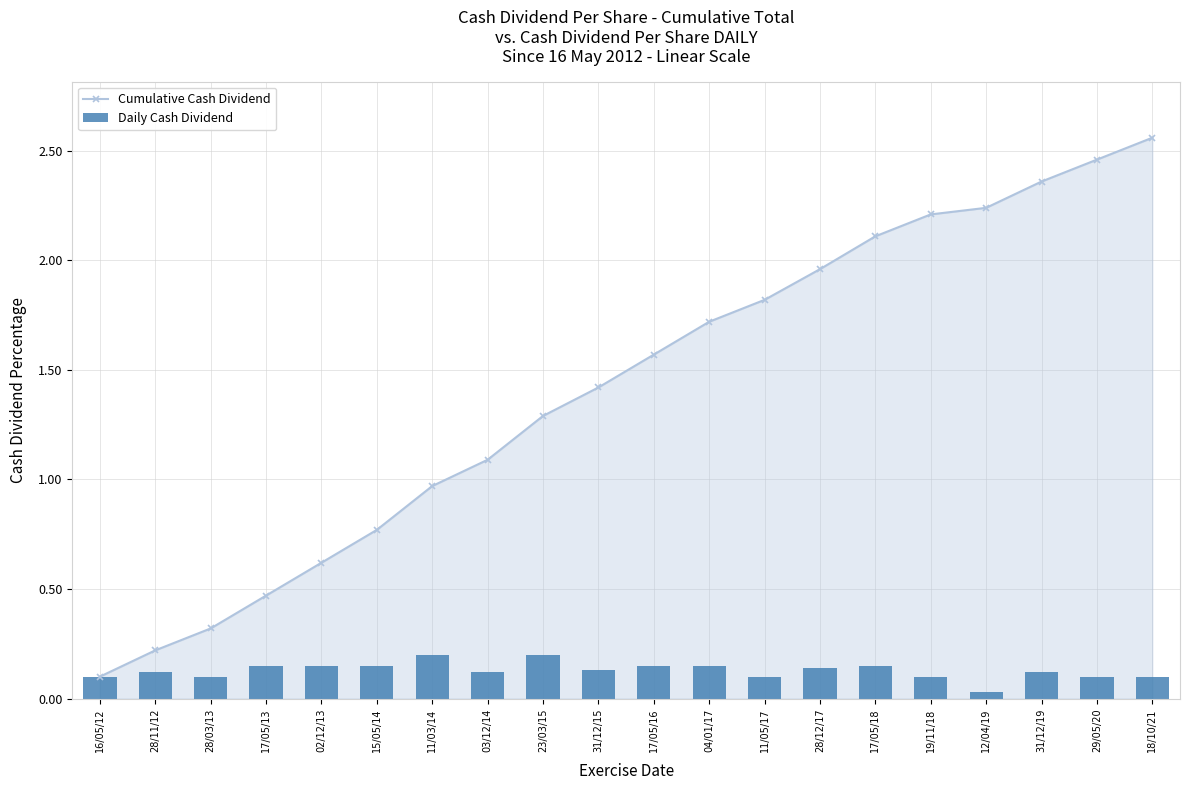

Reading left to right, what are all the values shown in this chart?

Cumulative Cash Dividend: 0.1	0.2	0.3	0.5	0.6	0.8	1.0	1.1	1.3	1.4	1.6	1.7	1.8	2.0	2.1	2.2	2.2	2.4	2.5	2.6
Daily Cash Dividend: 0.1	0.1	0.1	0.1	0.1	0.1	0.2	0.1	0.2	0.1	0.1	0.1	0.1	0.1	0.1	0.1	0.0	0.1	0.1	0.1